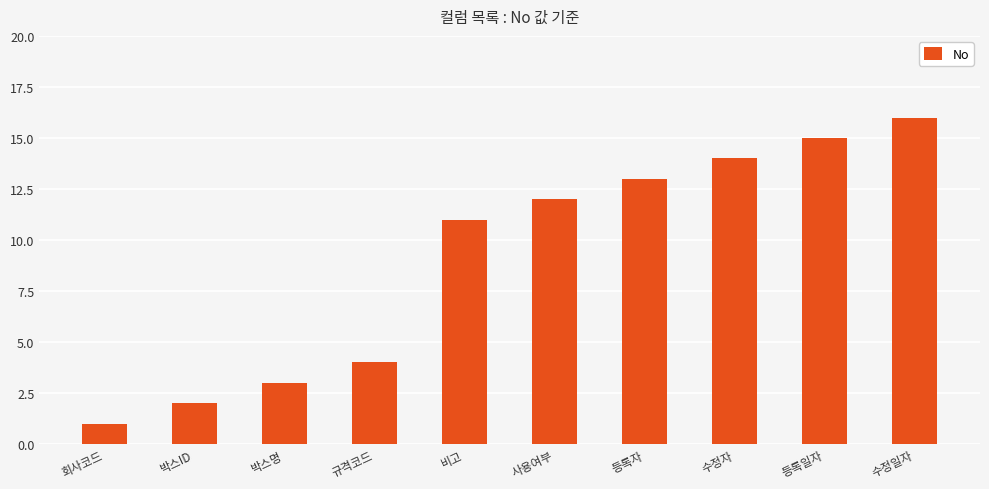

Rank the categories by value from lowest to highest.

회사코드, 박스ID, 박스명, 규격코드, 비고, 사용여부, 등록자, 수정자, 등록일자, 수정일자